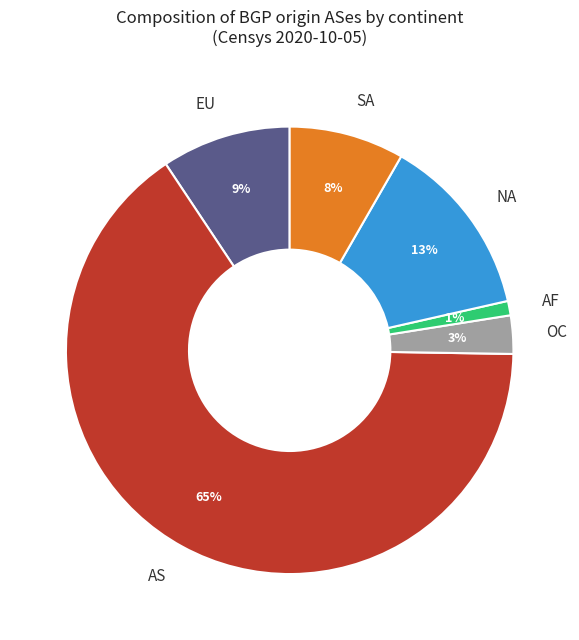

Do EU and OC together represent more than half of the pie?

No